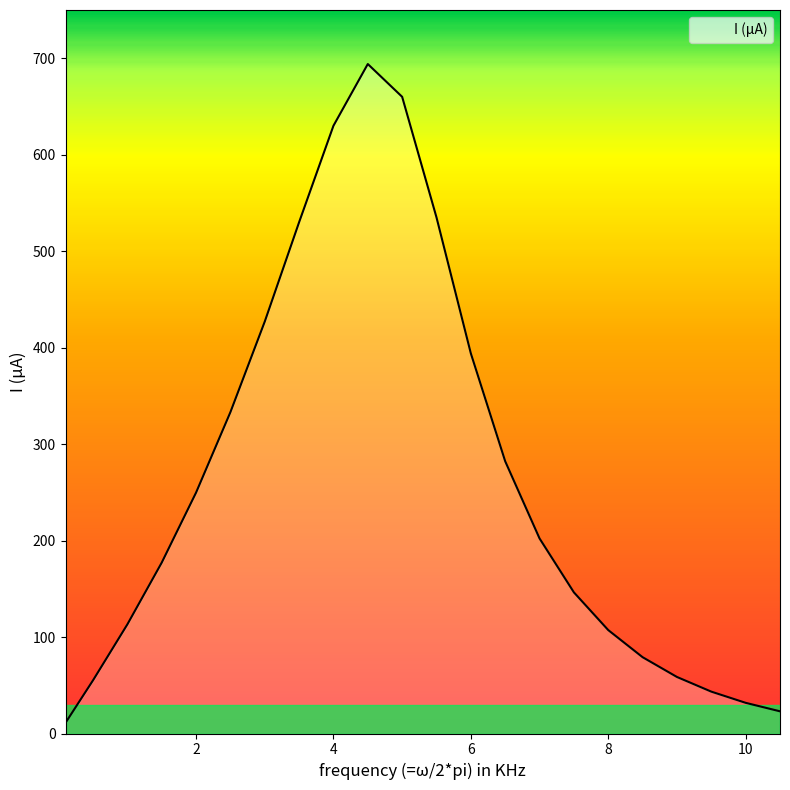

How many values exceed 202?

11